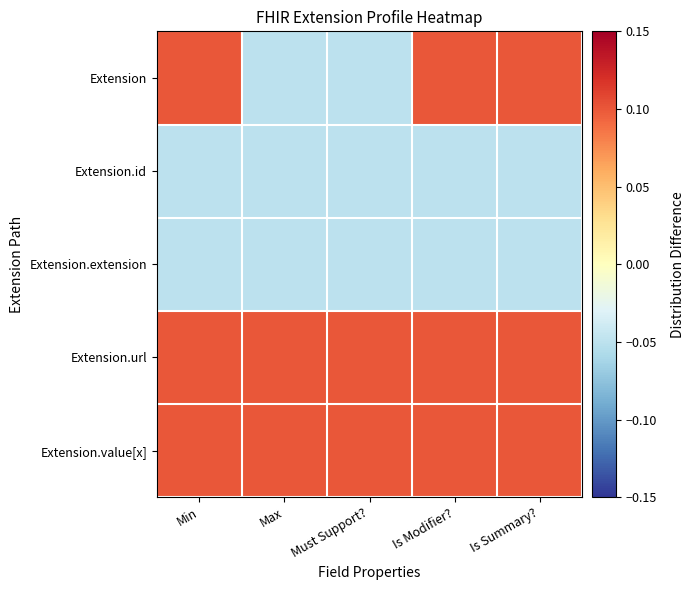

At how many categories does at least one series exceed 0?

5